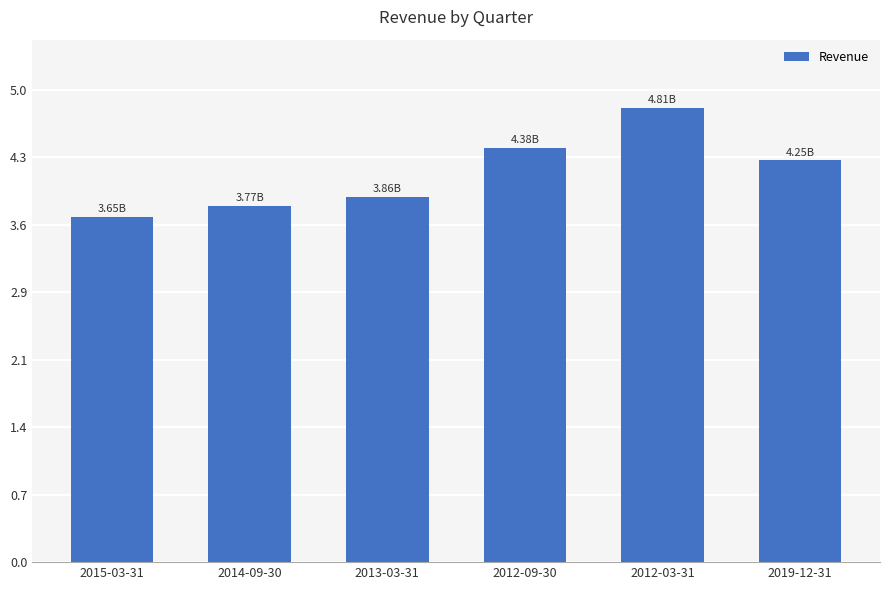

What value does the data have at 2012-09-30?

4.4